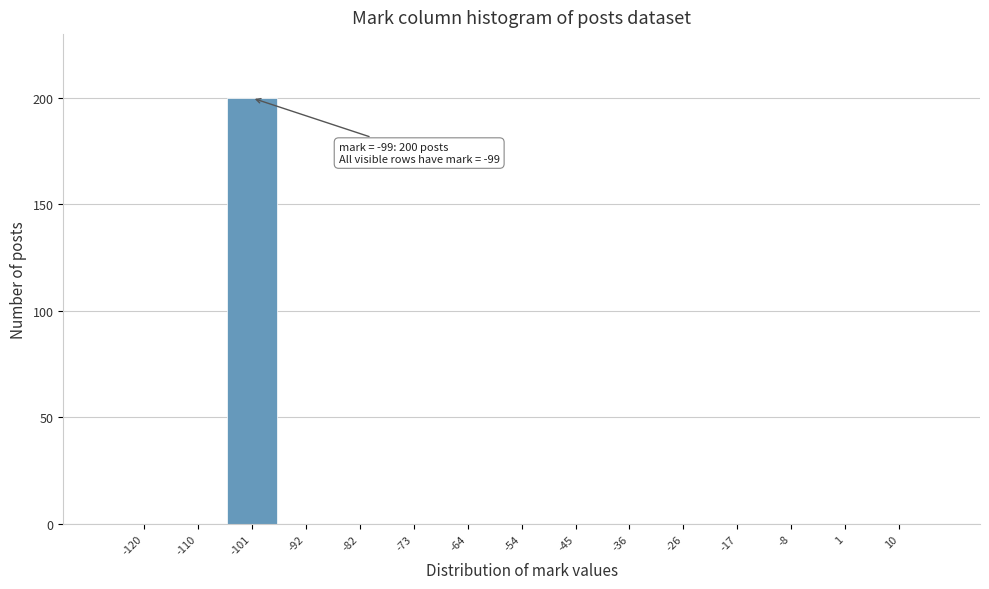

Reading left to right, extract all data points from this chart.

-120=0	-110=0	-101=200	-92=0	-82=0	-73=0	-64=0	-54=0	-45=0	-36=0	-26=0	-17=0	-8=0	1=0	10=0